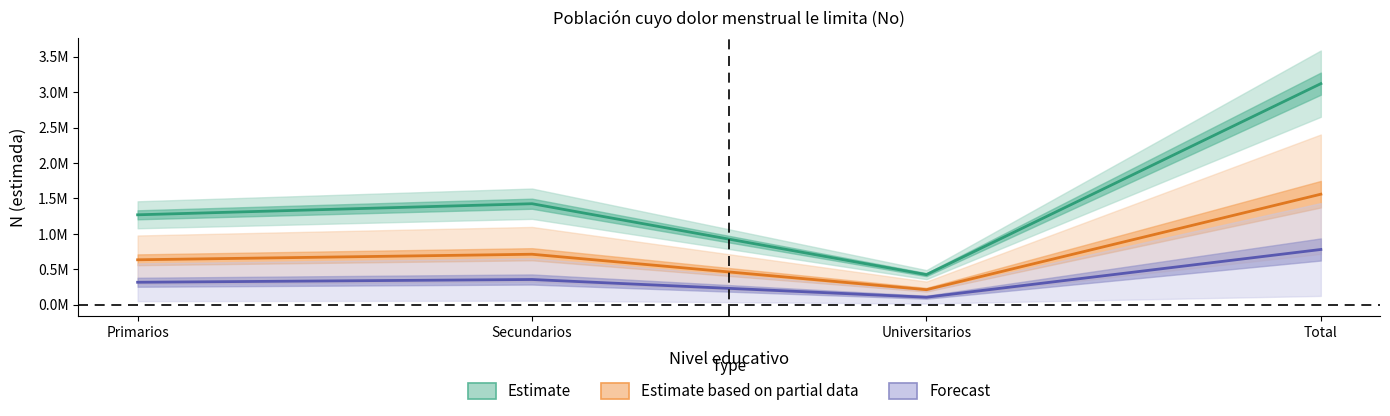

Is the value of N (estimada) at Primarios greater than the value of N (lim inf IC) at Primarios?

Yes